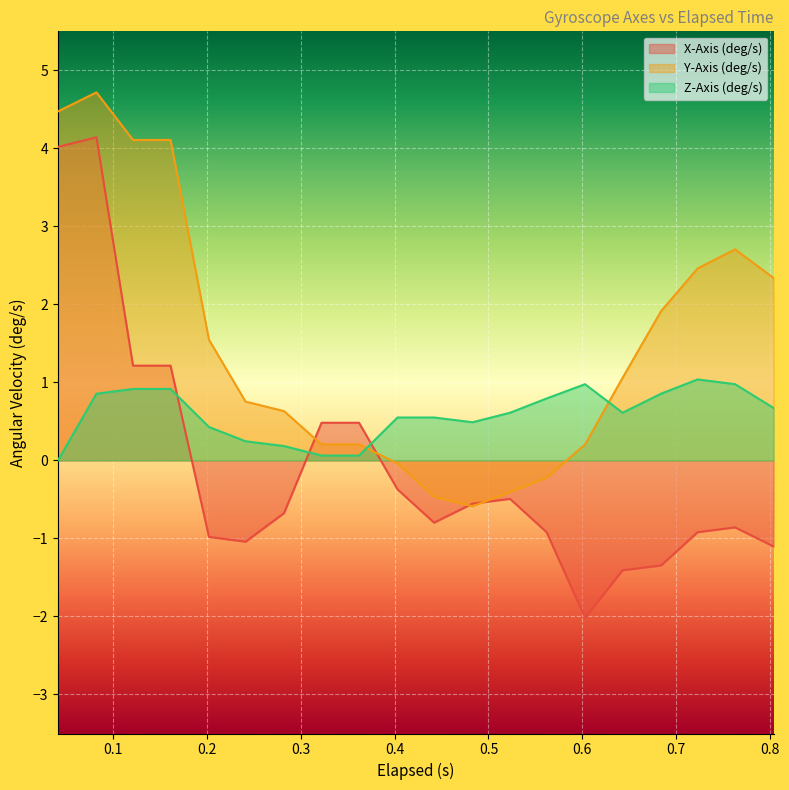

What is the greatest value displayed?

4.7